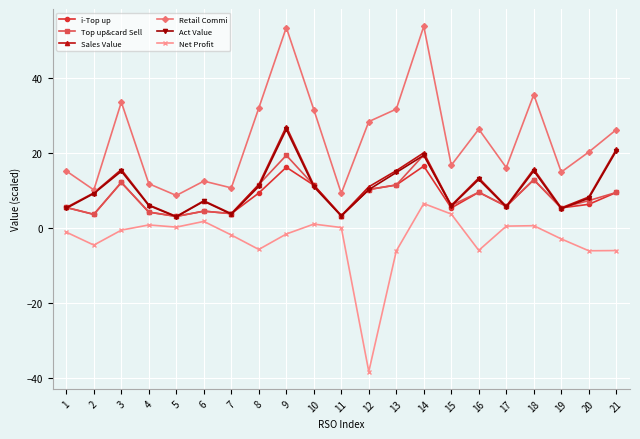

What is the highest value of the Retail Commi series?

53.8